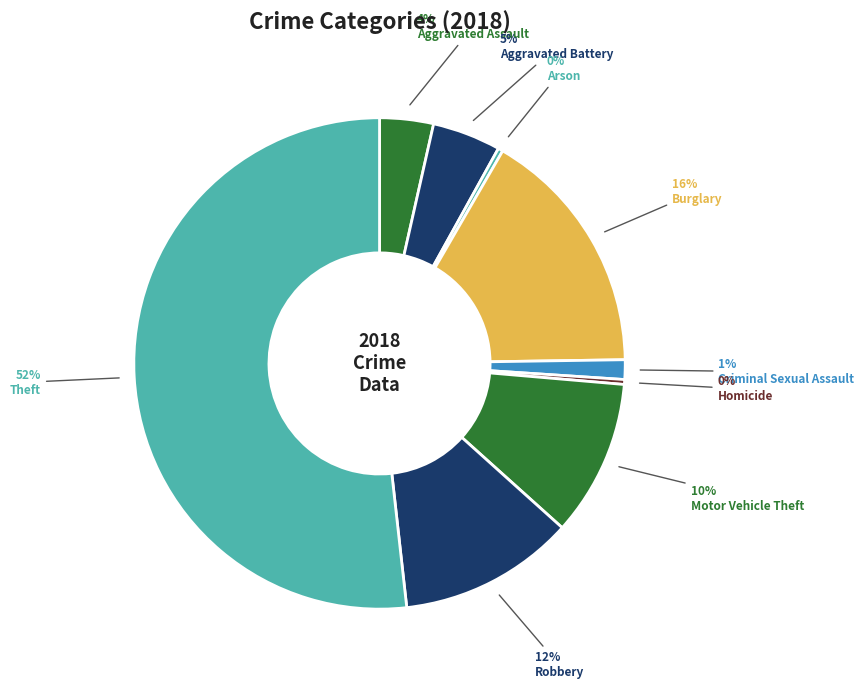

To the nearest percent, what is the combined percentage of Aggravated Assault and Arson?

4%